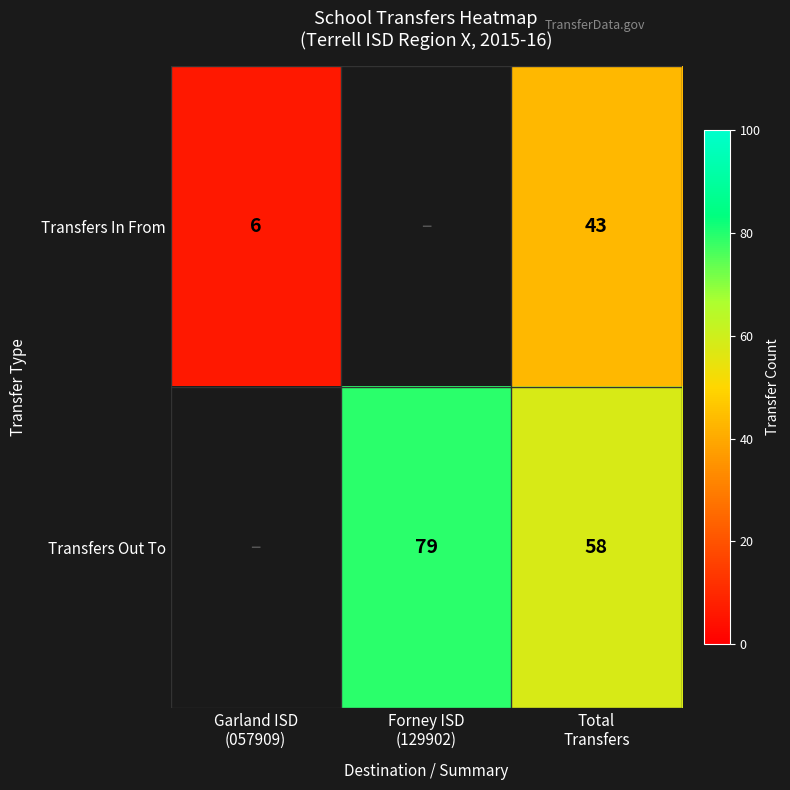

The Transfers In From series shows 10.7 at Garland ISD (057909). True or false?

False